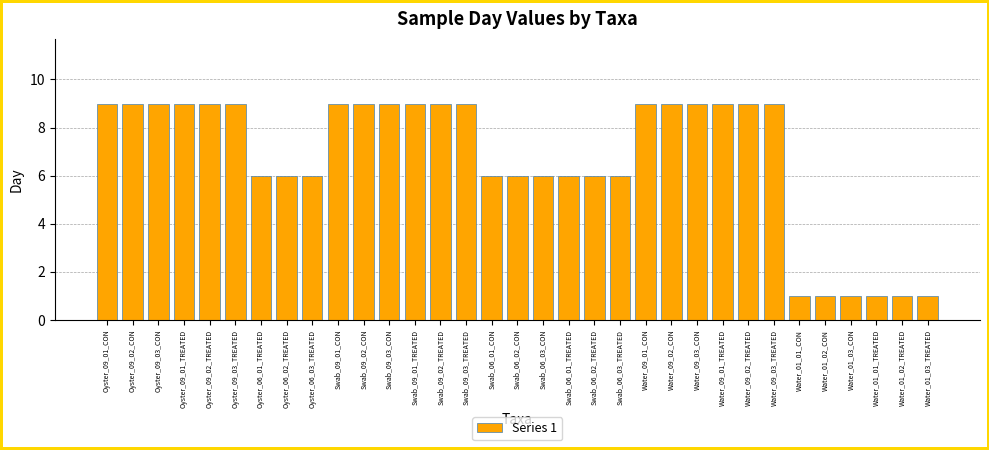

Is it true that the value at Swab_06_02_TREATED is 11?

False